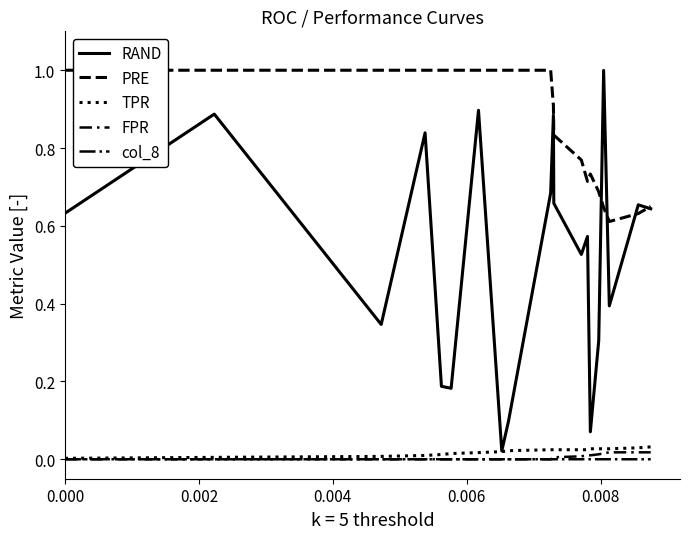

Count the number of categories in the chart.

20